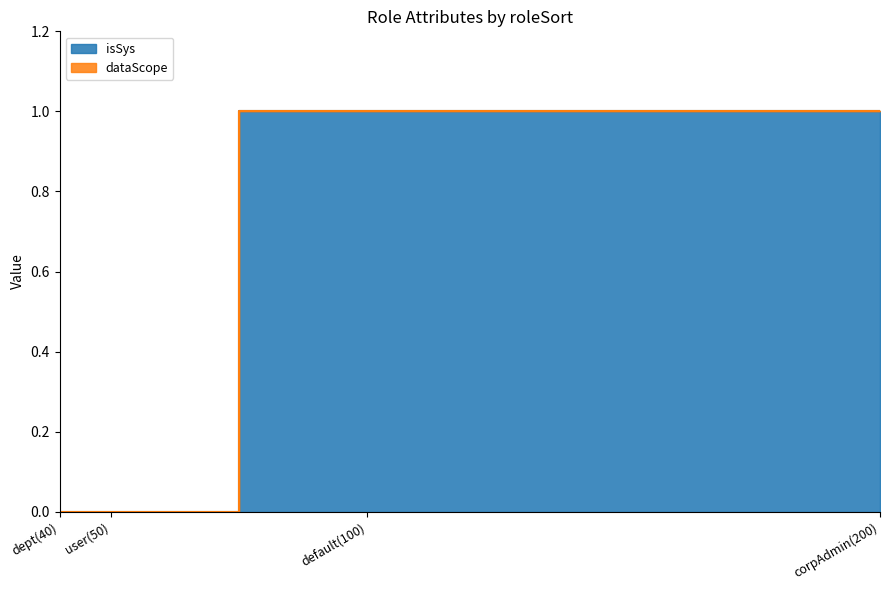

Is it true that the value at corpAdmin(200) is 1?

False